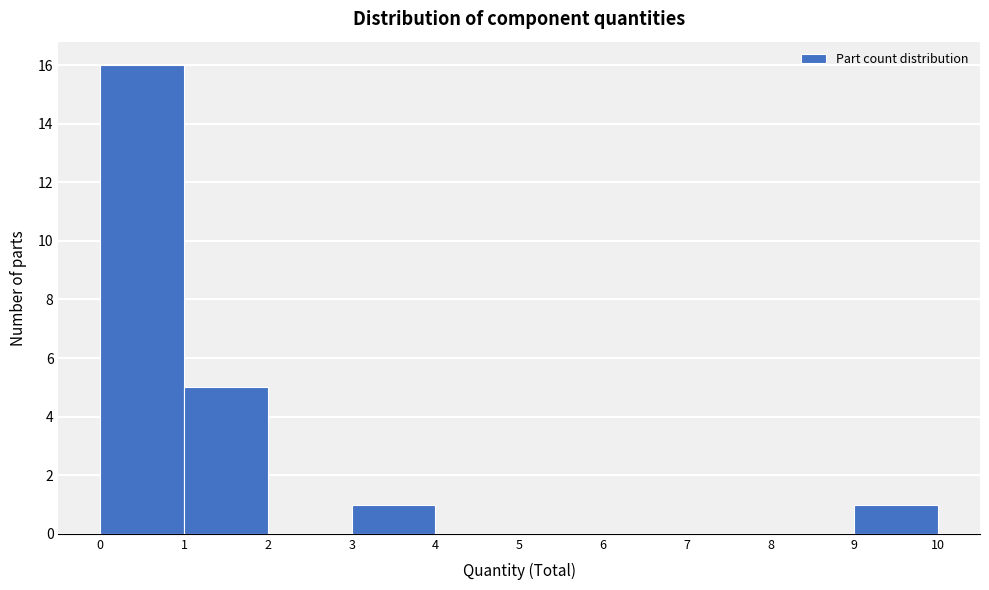

Reading left to right, extract all data points from this chart.

0=16	1=5	2=0	3=1	4=0	5=0	6=0	7=0	8=0	9=1